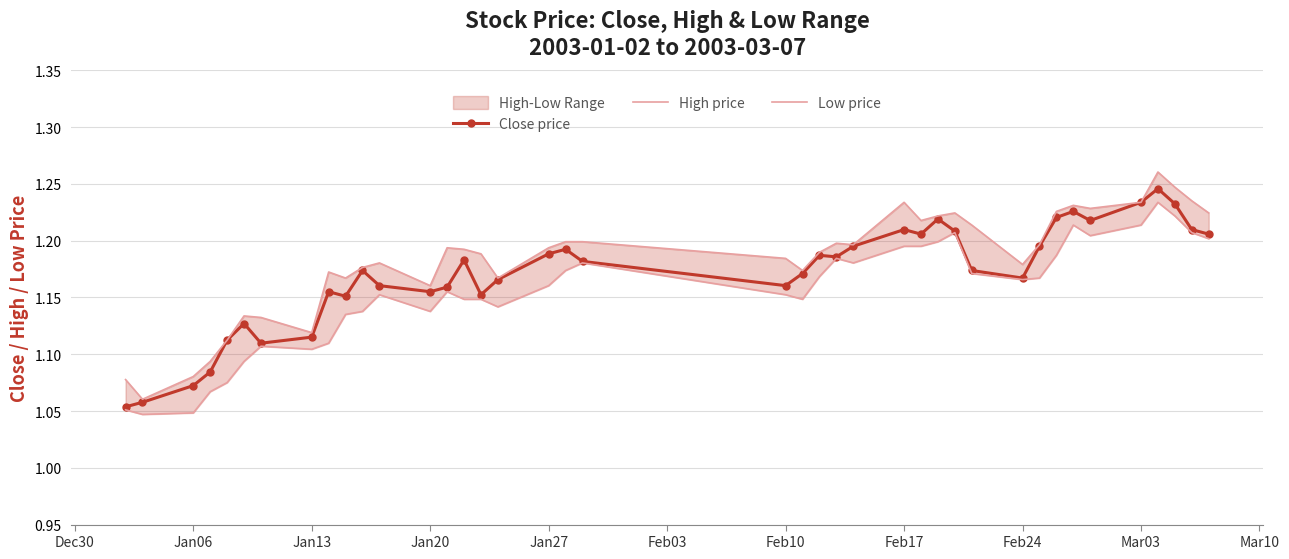

In Low price, how many points are lower than both neighbors (excluding endpoints)?

8